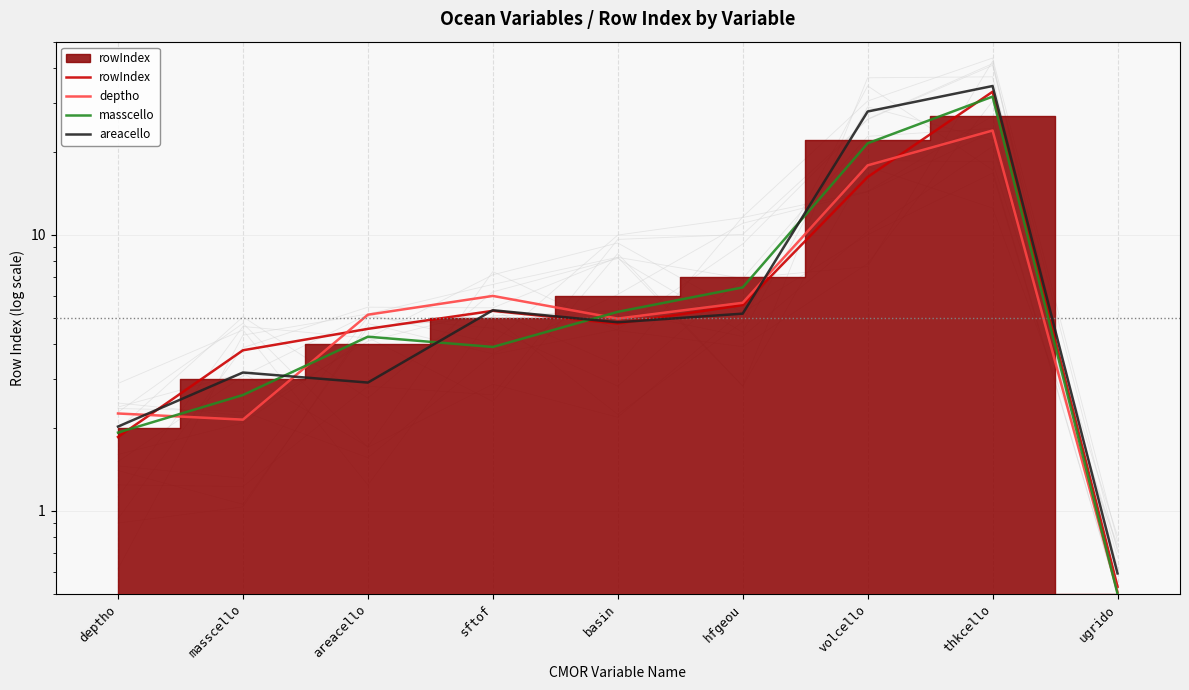

Where is the first local minimum for rowIndex?

basin